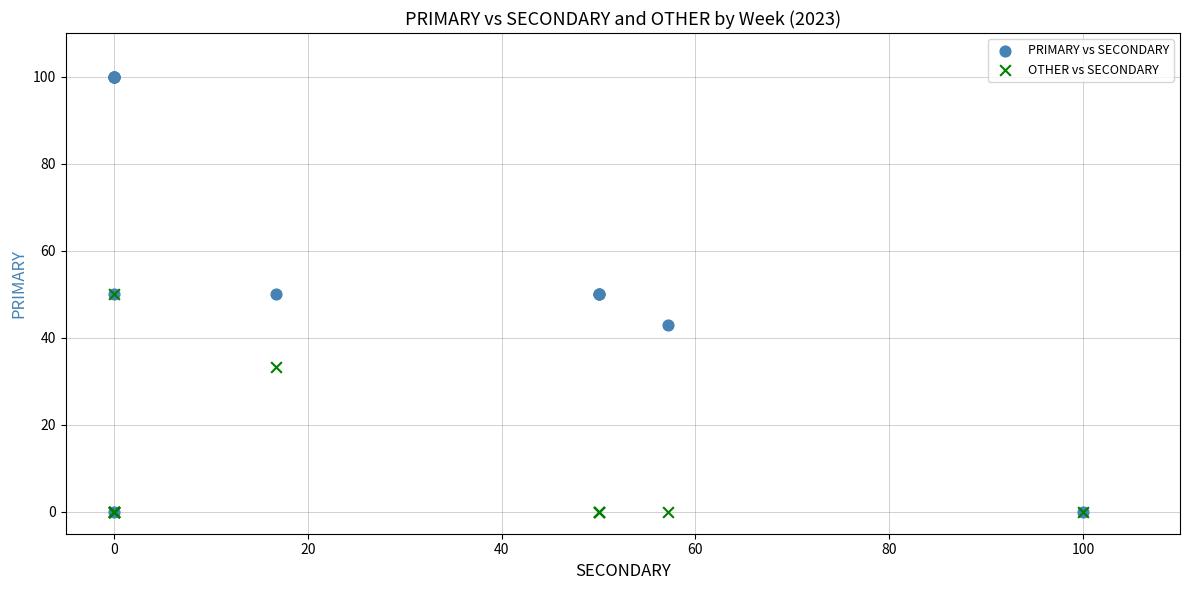

In the OTHER vs SECONDARY series, what Y value is closest to 25?

33.3